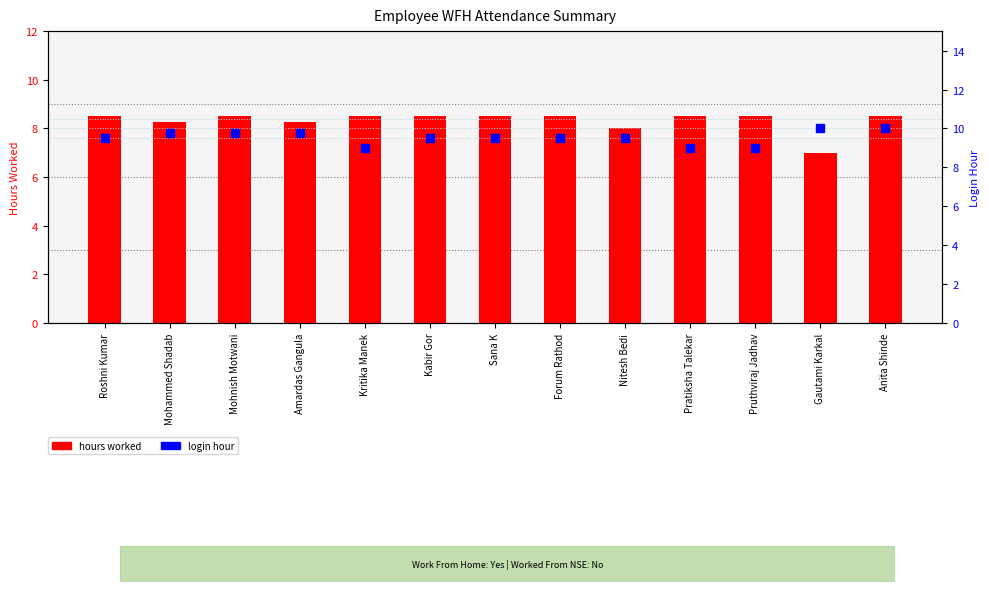

At how many categories does at least one series exceed 8?

13